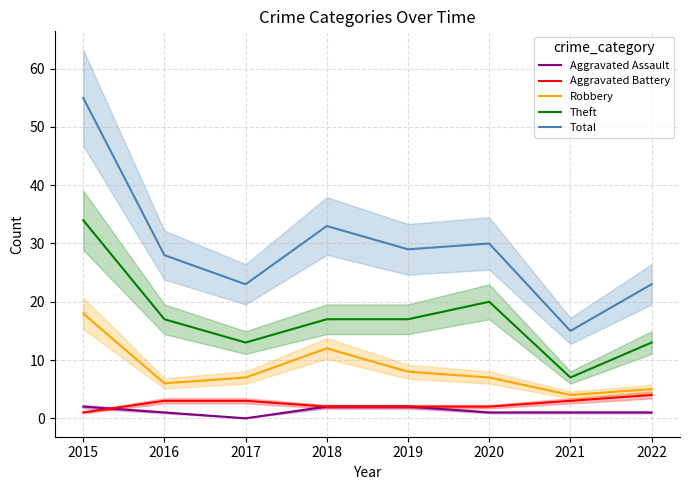

Reading left to right, transcribe all the data shown in this chart.

Aggravated Assault: 2	1	0	2	2	1	1	1
Aggravated Battery: 1	3	3	2	2	2	3	4
Robbery: 18	6	7	12	8	7	4	5
Theft: 34	17	13	17	17	20	7	13
Total: 55	28	23	33	29	30	15	23